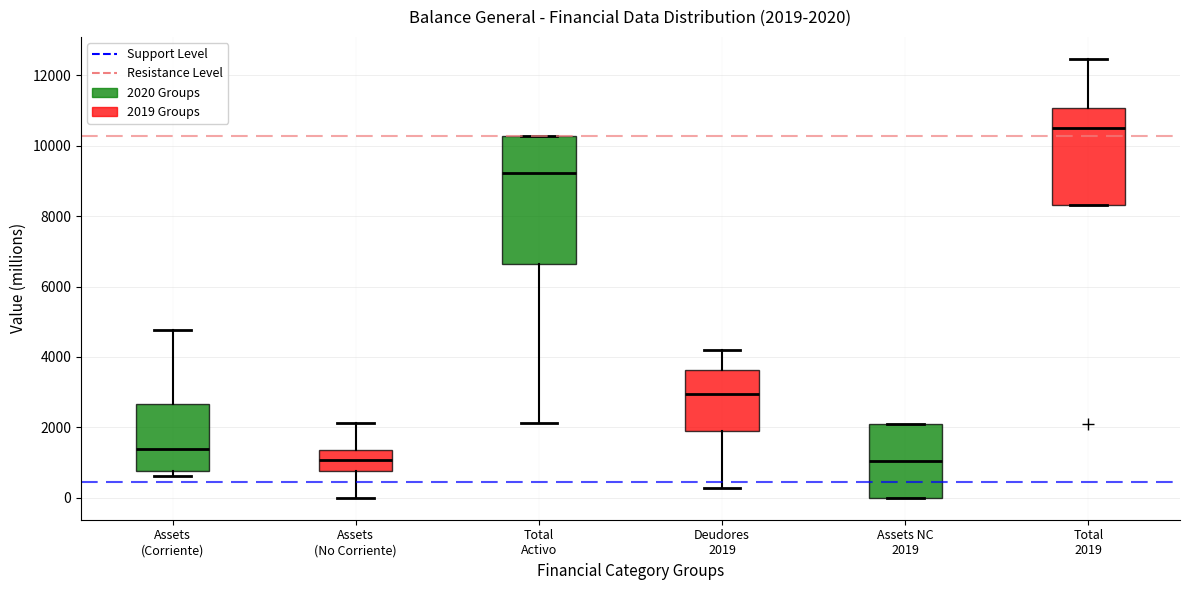

Which box's median line is the highest?

Total 2019